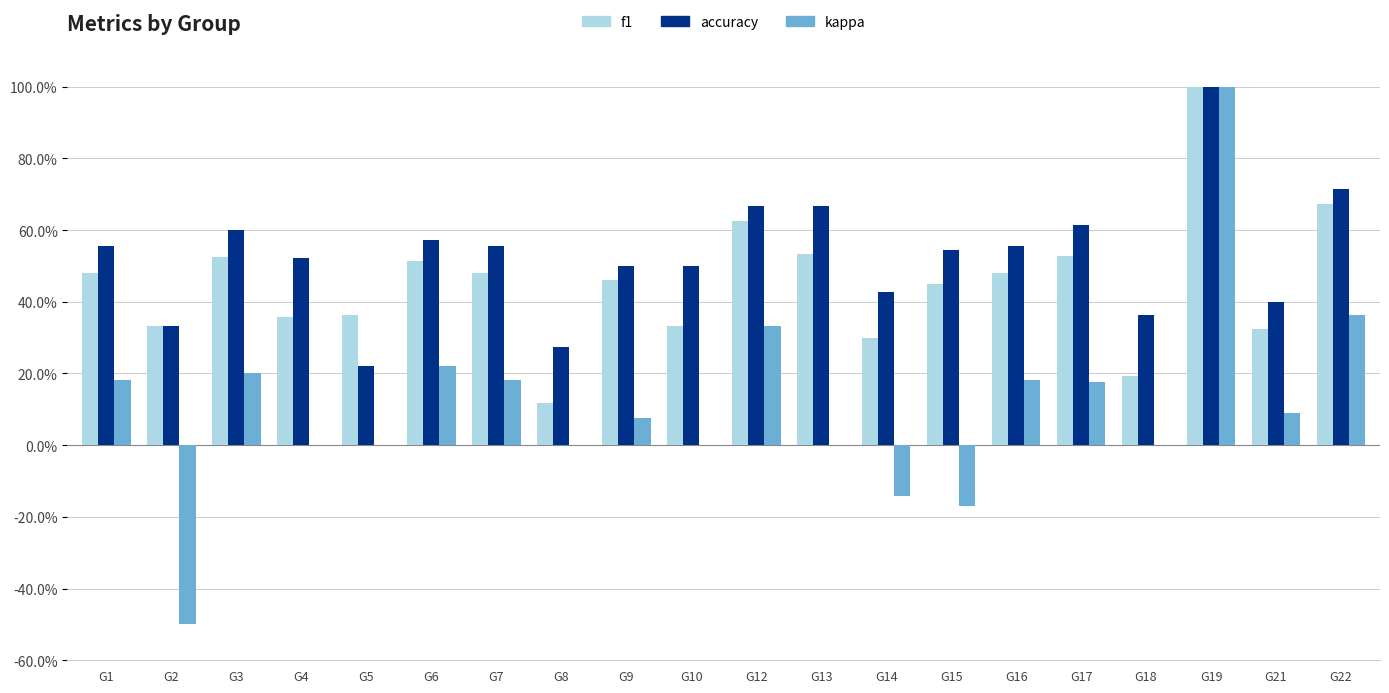

What are all the series names shown in the legend?

f1, accuracy, kappa